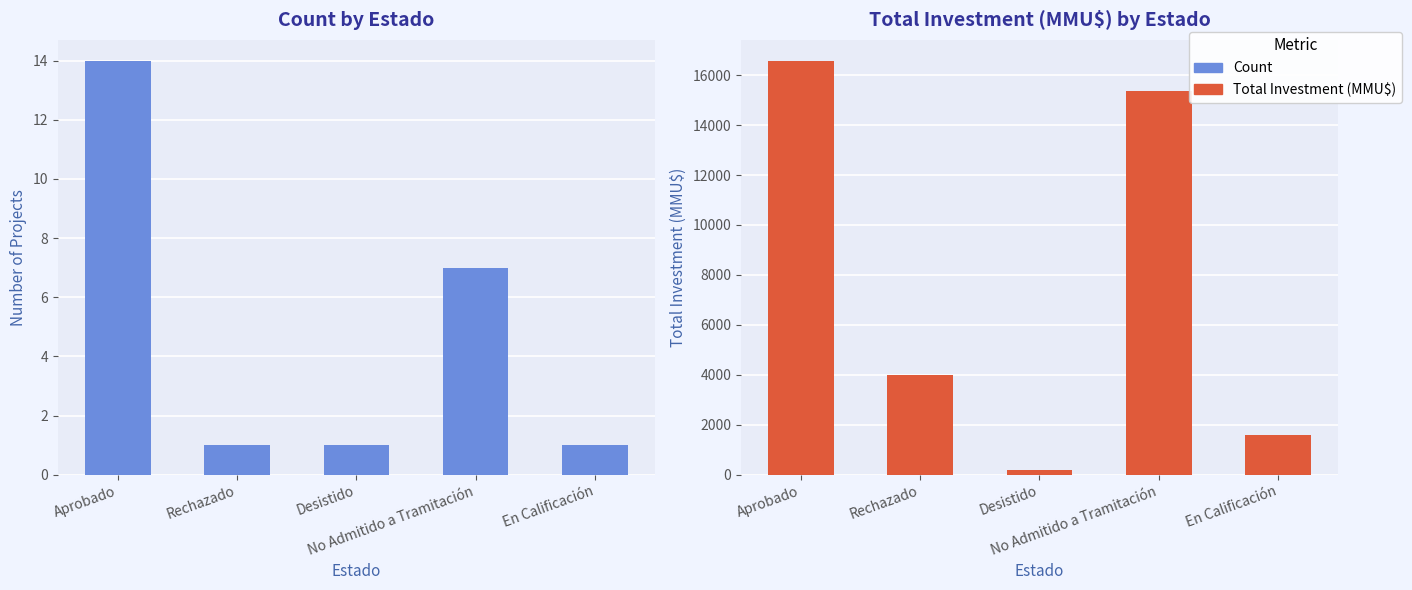

Between Desistido and No Admitido a Tramitación, which series saw the biggest shift?

Total Investment (MMU$)